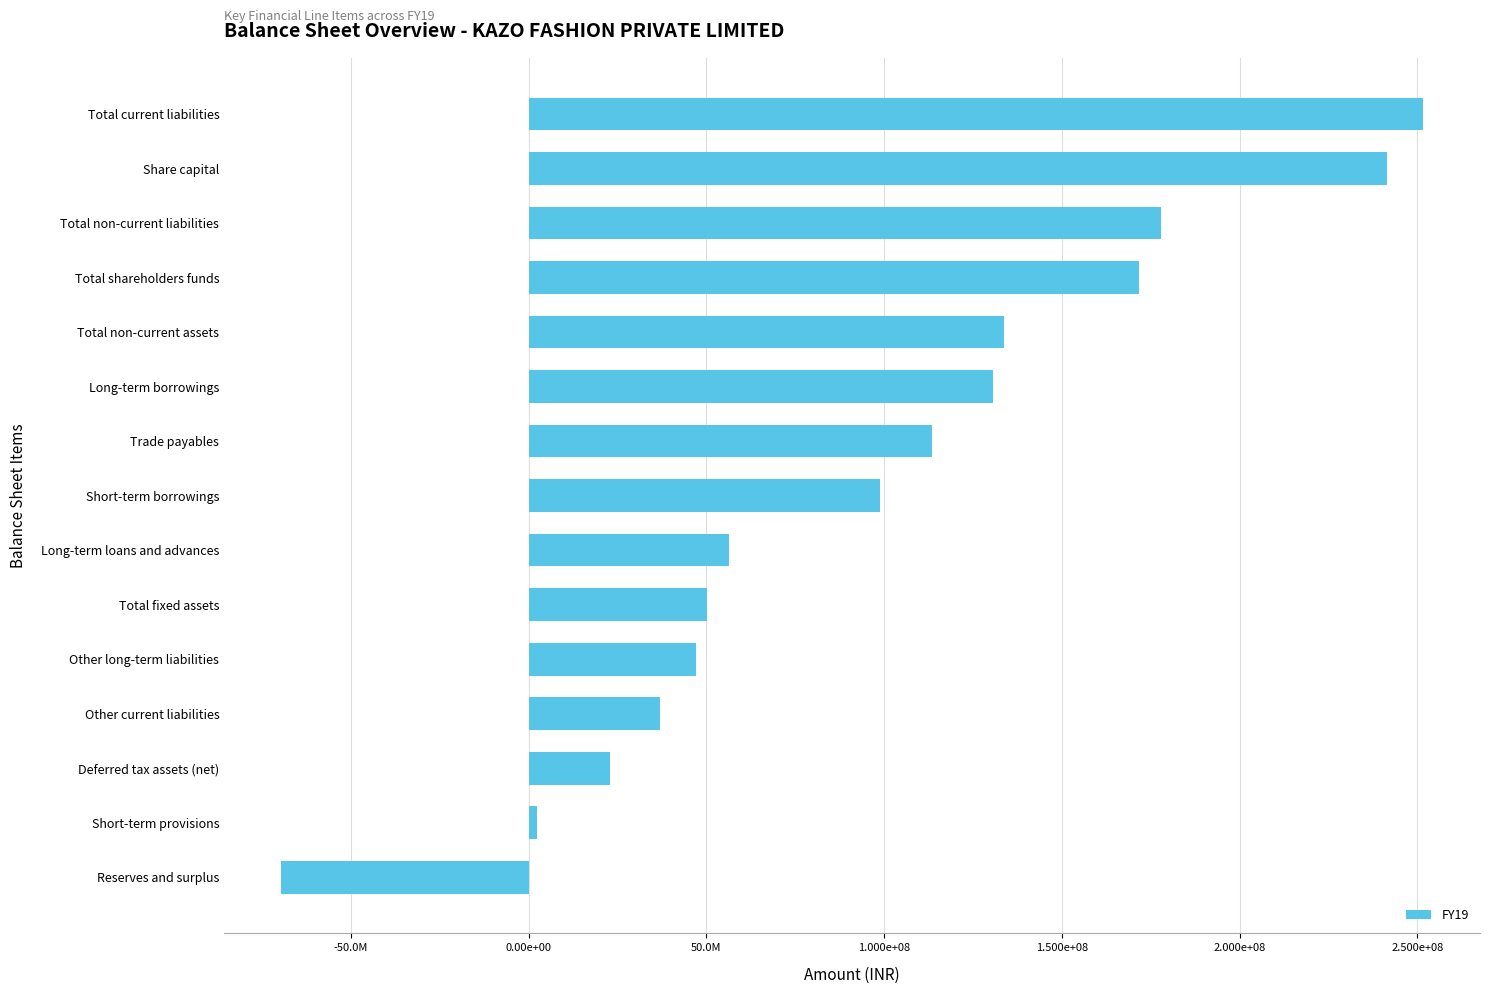

Rank the categories by value from lowest to highest.

Reserves and surplus, Short-term provisions, Deferred tax assets (net), Other current liabilities, Other long-term liabilities, Total fixed assets, Long-term loans and advances, Short-term borrowings, Trade payables, Long-term borrowings, Total non-current assets, Total shareholders funds, Total non-current liabilities, Share capital, Total current liabilities